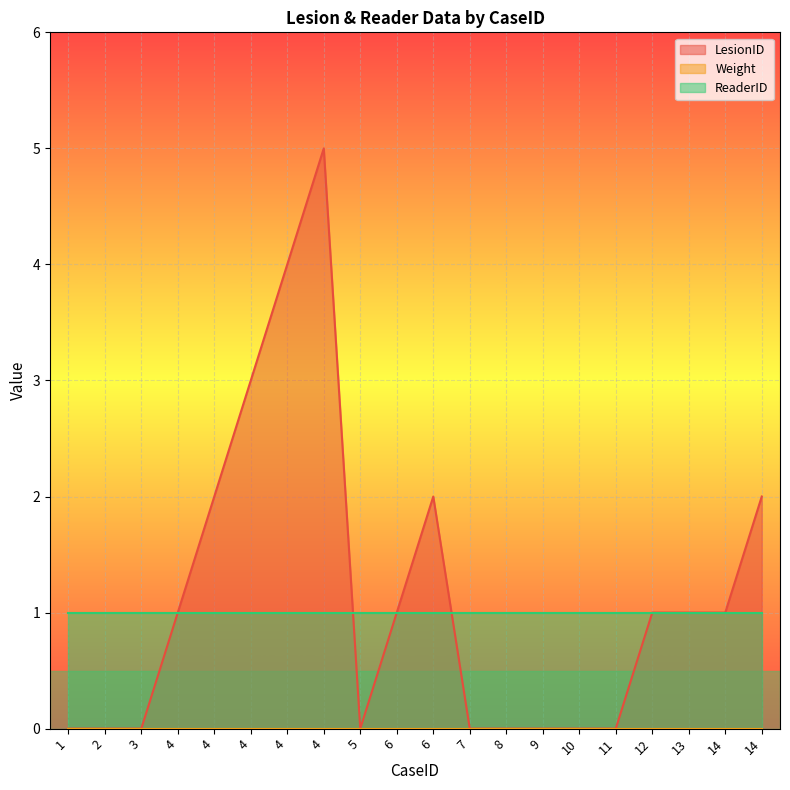

Reading left to right, transcribe all the data shown in this chart.

LesionID: 0	0	0	1	2	3	4	5	0	1	2	0	0	0	0	0	1	1	1	2
Weight: 0	0	0	0	0	0	0	0	0	0	0	0	0	0	0	0	0	0	0	0
ReaderID: 1	1	1	1	1	1	1	1	1	1	1	1	1	1	1	1	1	1	1	1